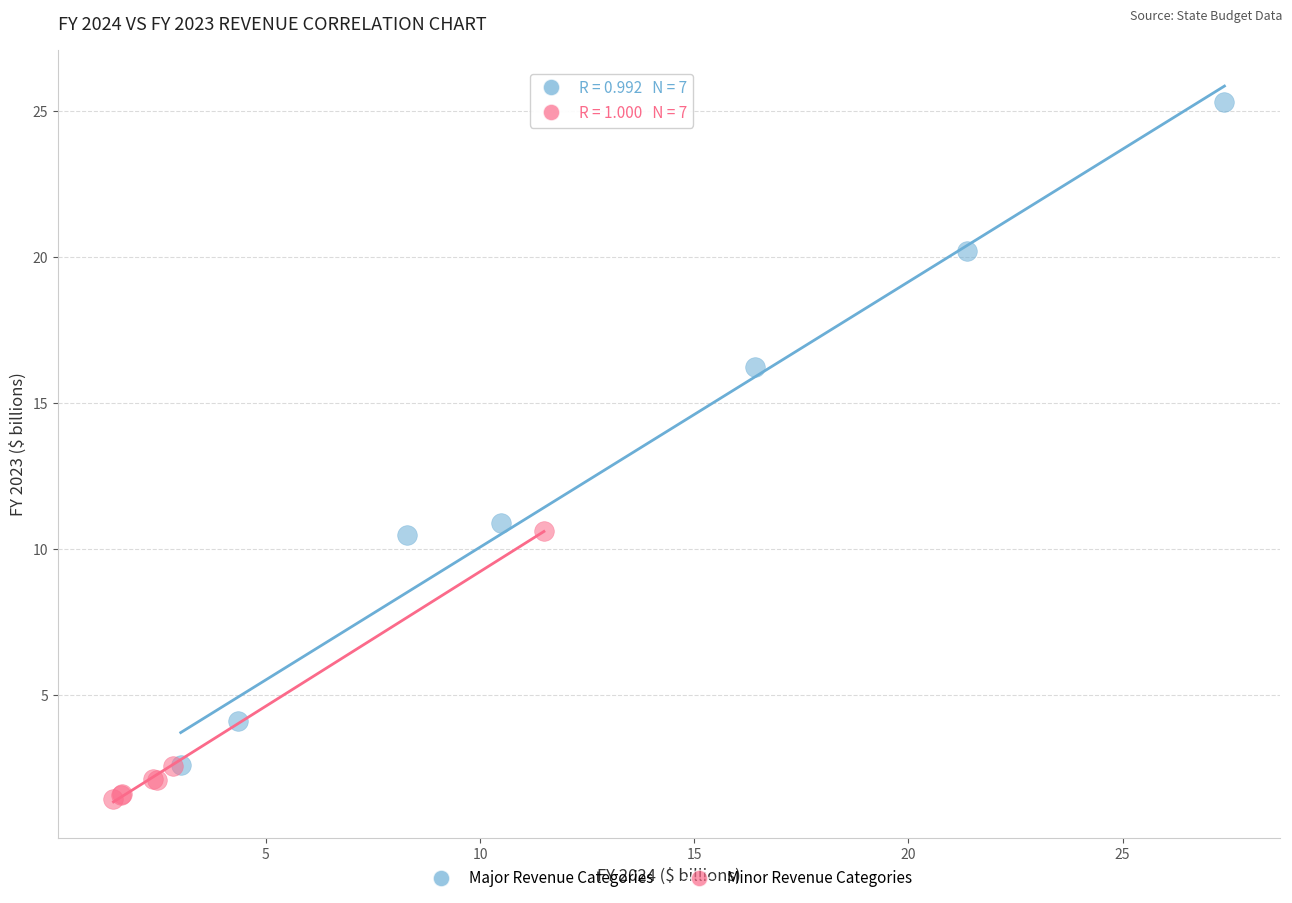

Which series contains the highest Y value?

Major Revenue Categories